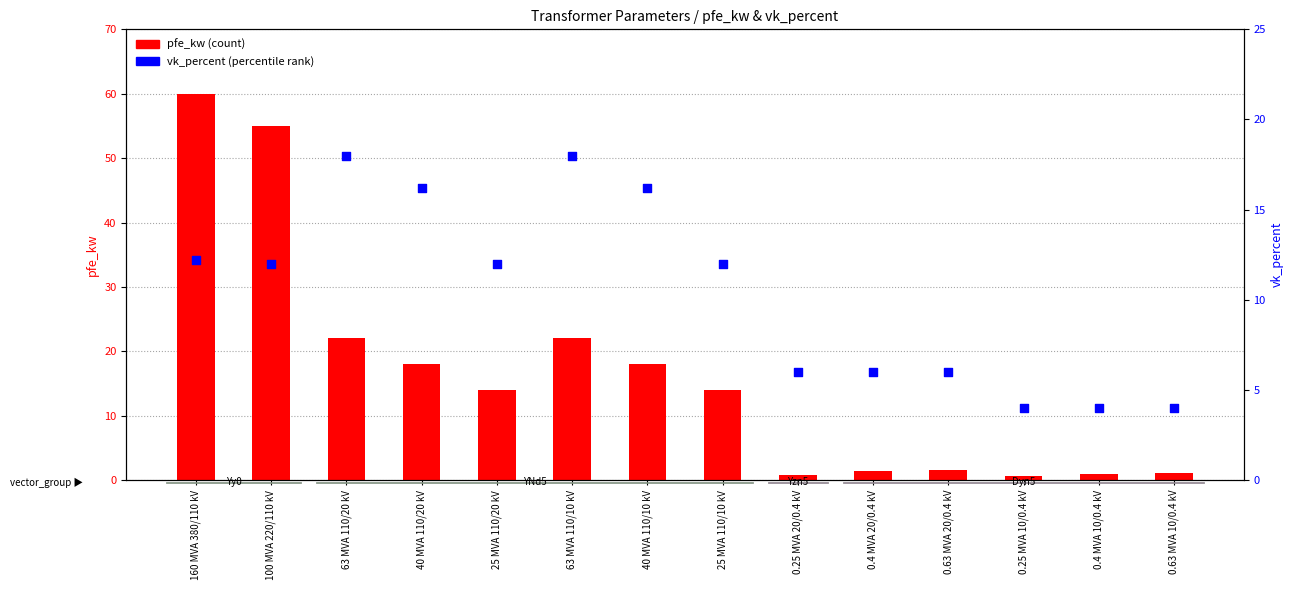

At which category is the sum across all series the highest?

160 MVA 380/110 kV